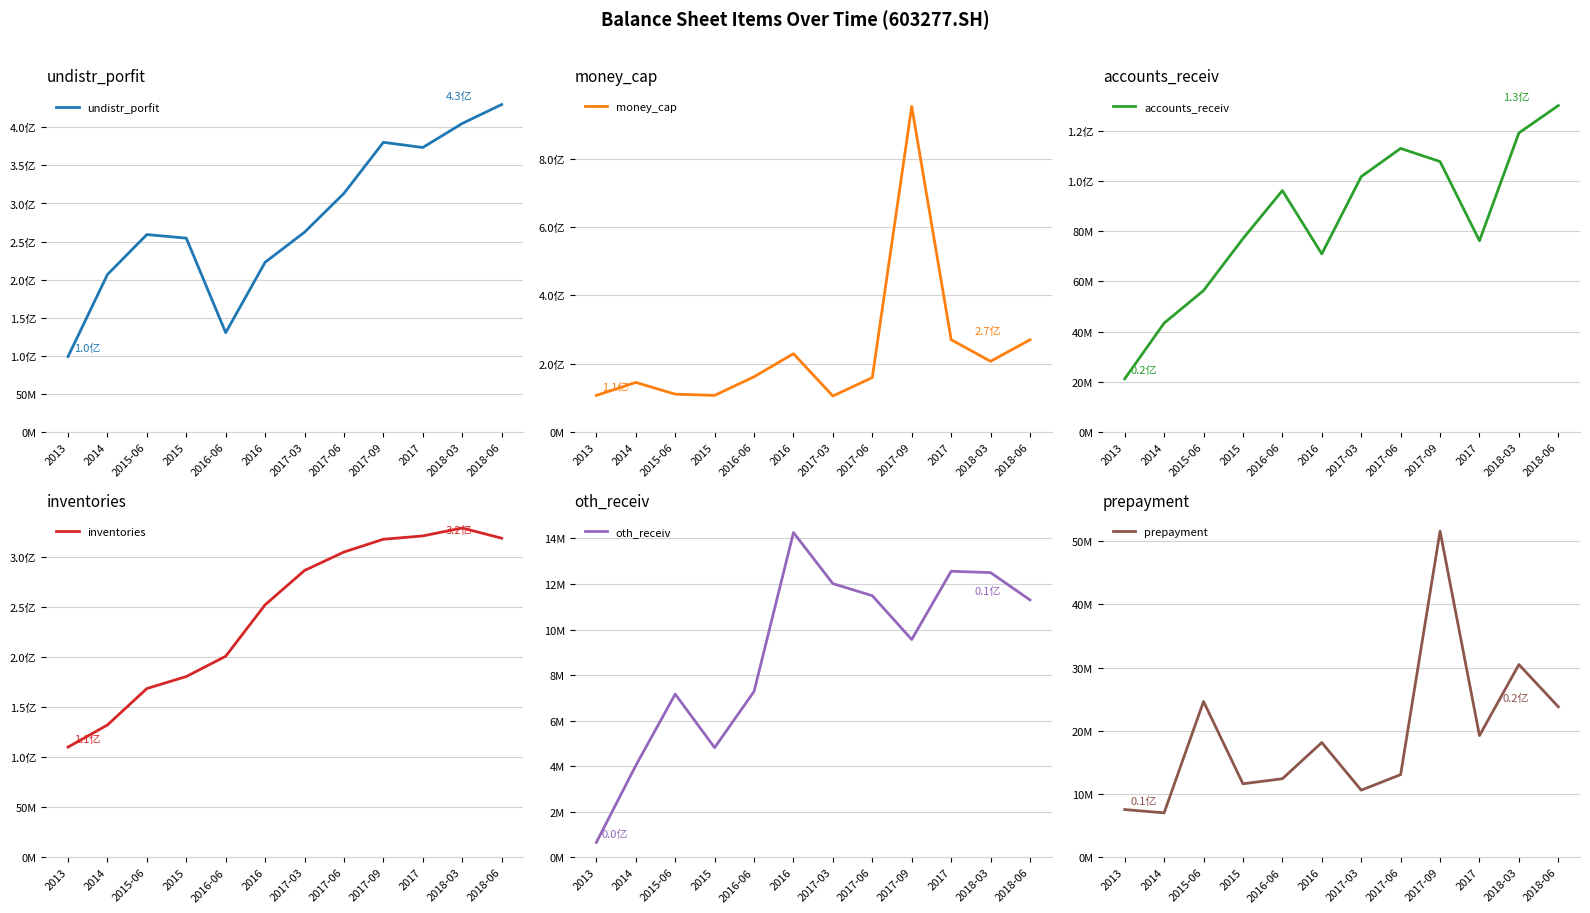

What is the difference between the maximum and minimum values in the undistr_porfit series?

330650343.2